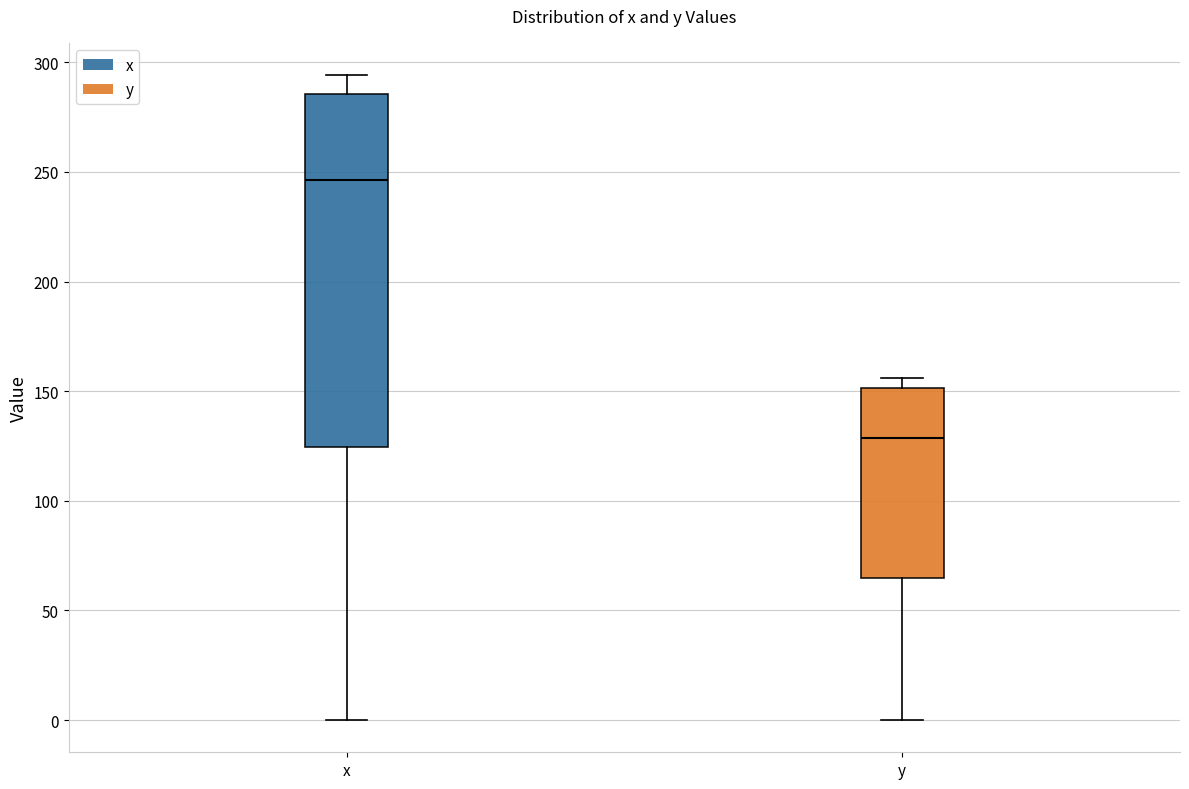

Which box is the tallest, from its lower edge to its upper edge?

x